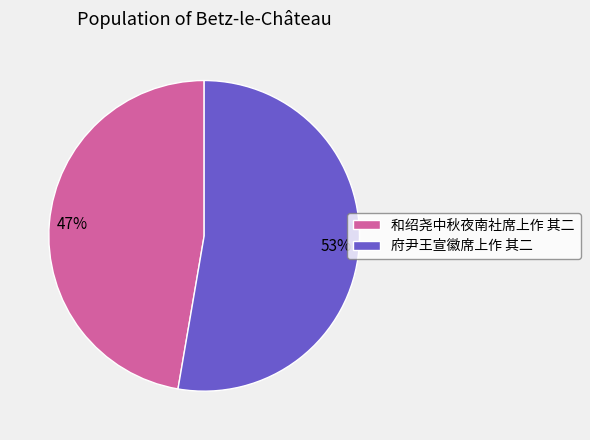

Which category has the smallest portion of the pie?

和绍尧中秋夜南社席上作 其二